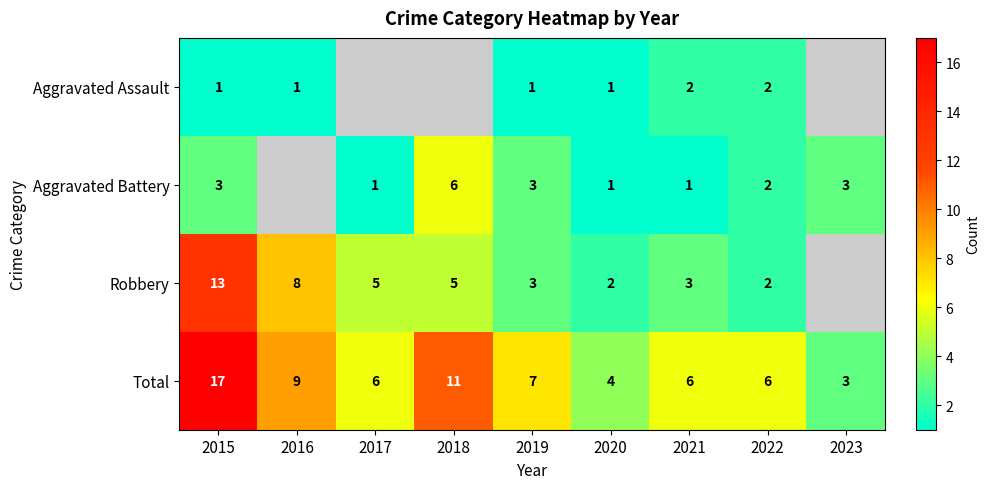

The value of Aggravated Battery at 2015 is 4.8. True or false?

False